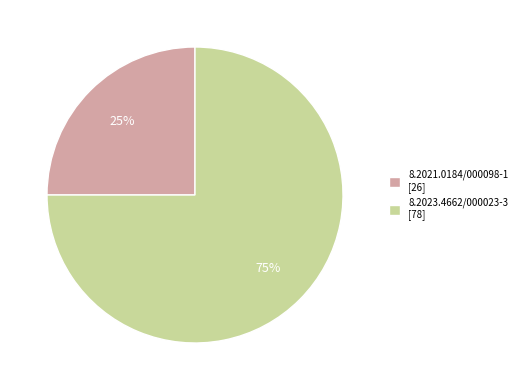

To the nearest percent, what is the difference between the largest and smallest slice percentages?

50%